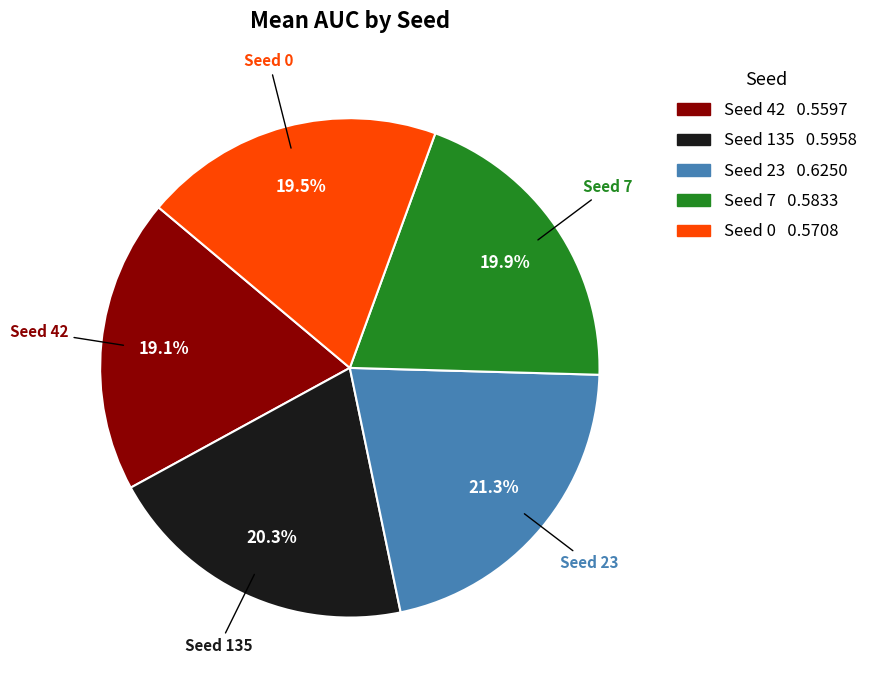

How many slices are in this pie chart?

5